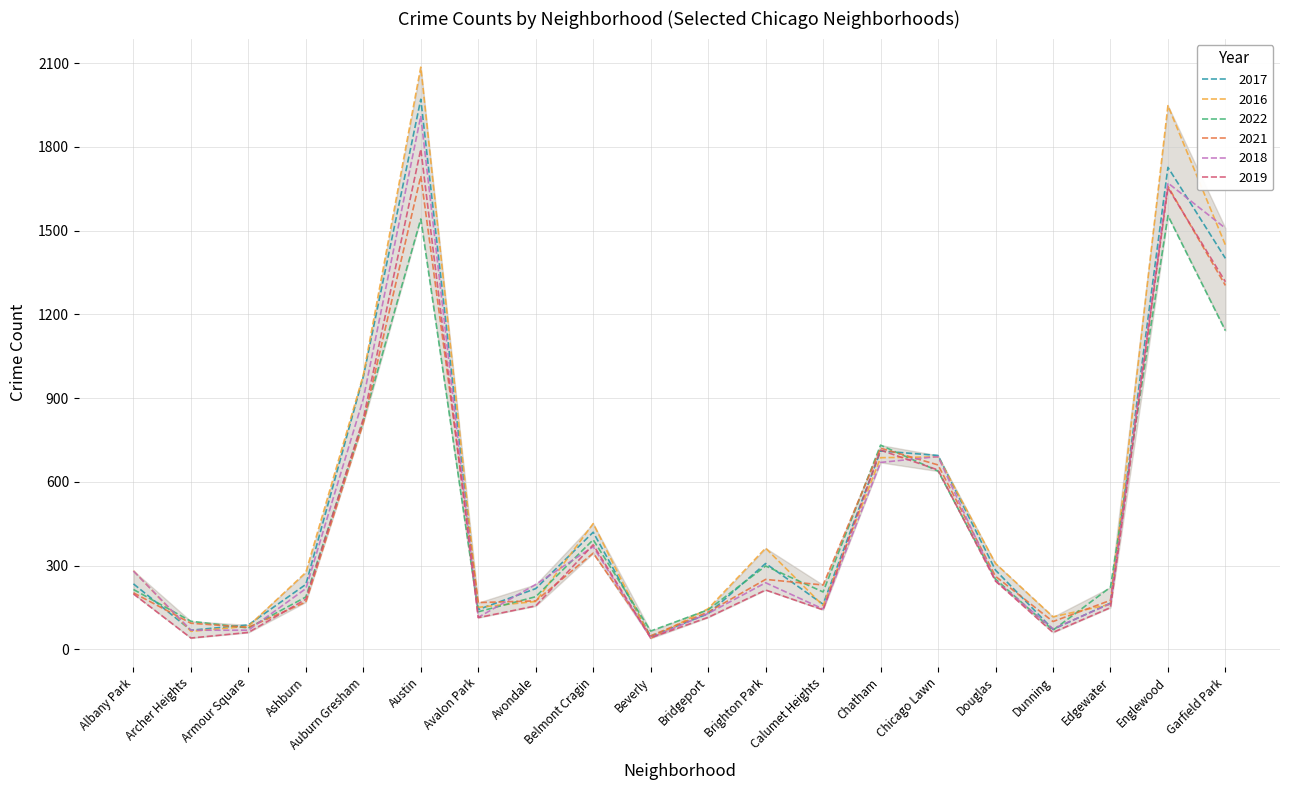

What is the highest value of the 2021 series?

1696